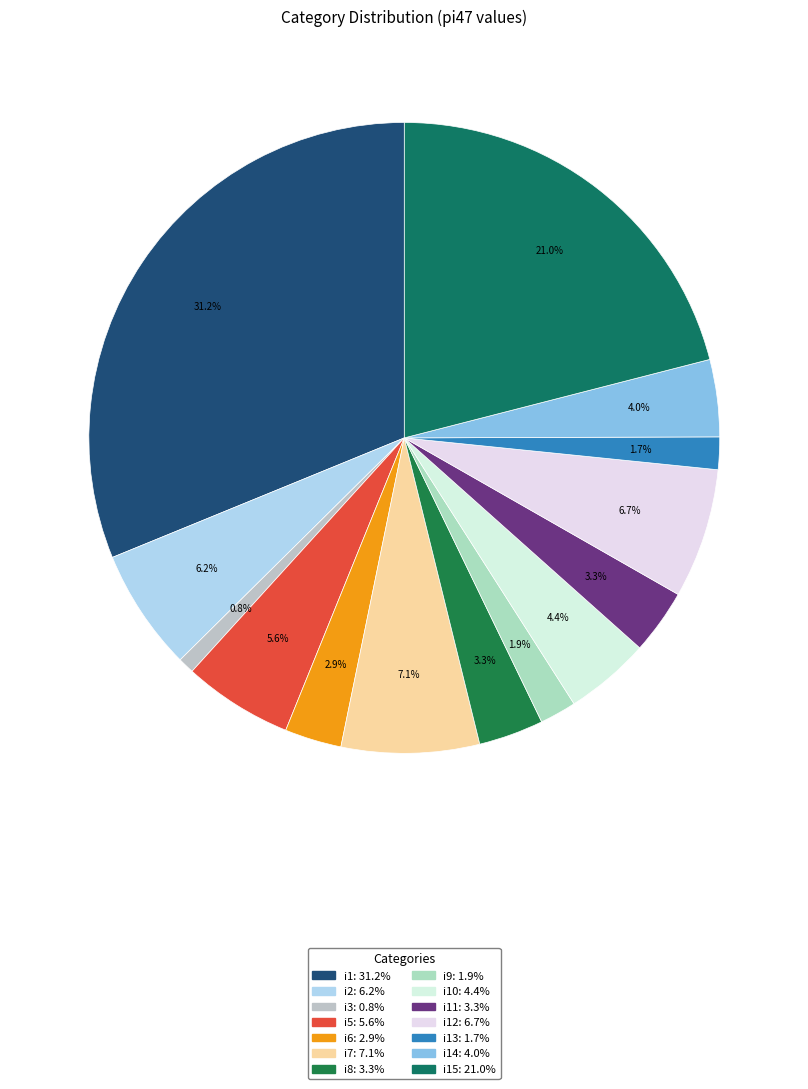

Count the number of slices in the pie.

14